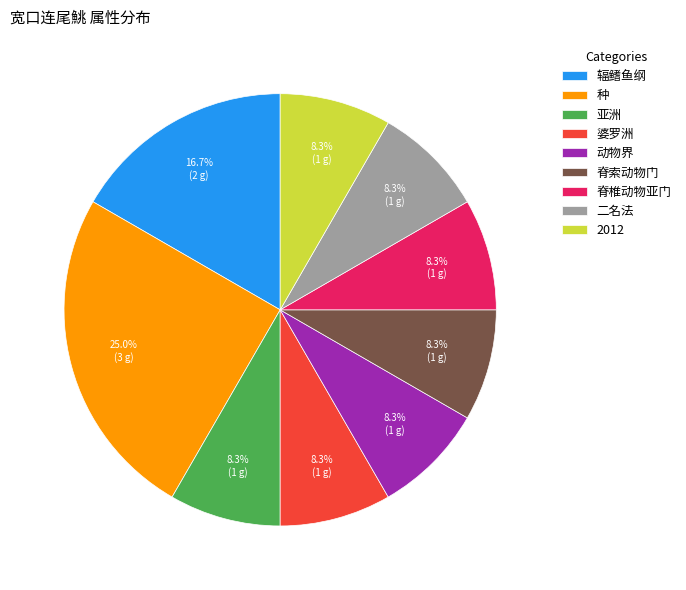

Combined, do 2012 and 脊椎动物亚门 account for over 50%?

No